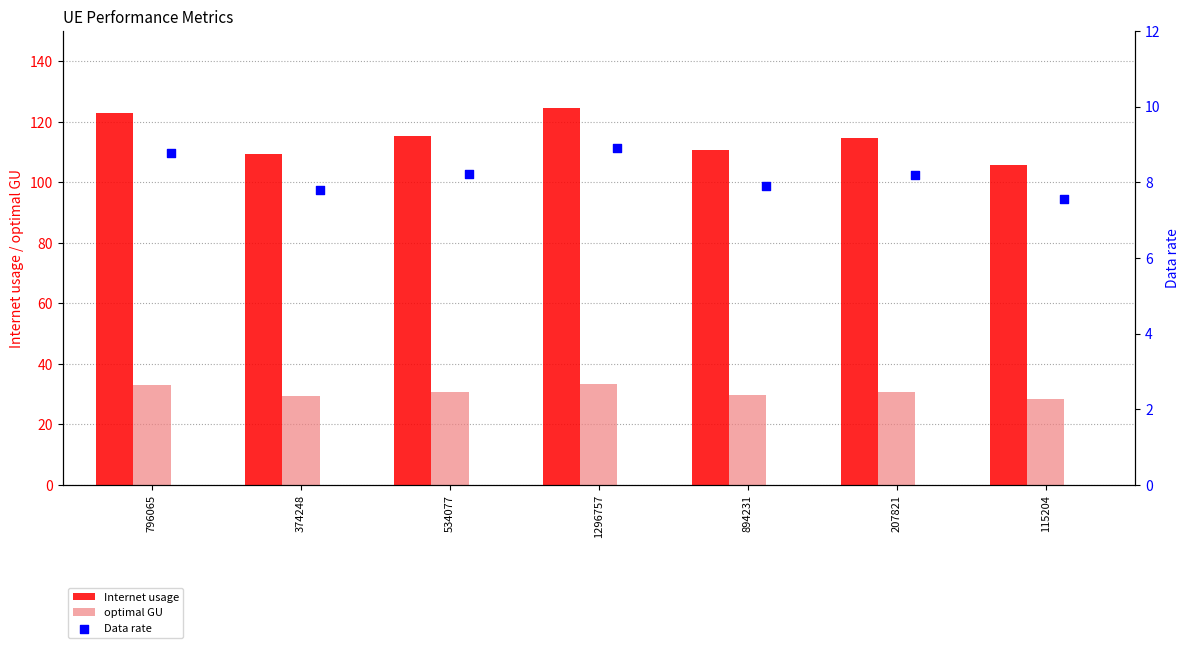

Which series contains the lowest Y value?

Data rate